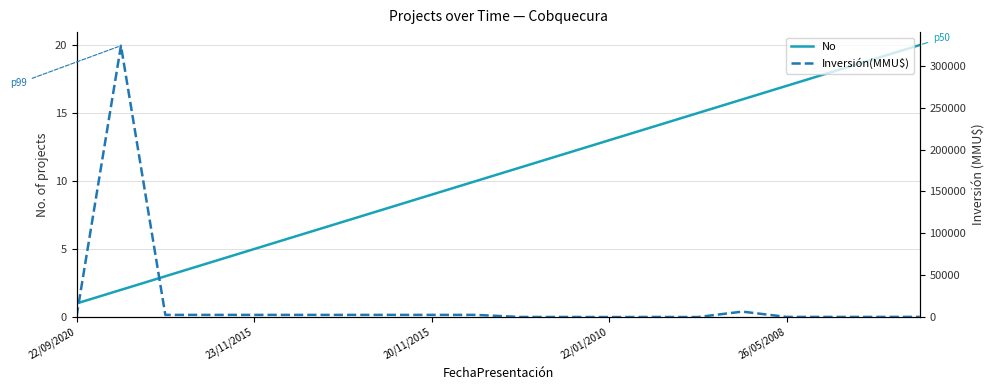

What are all the series names shown in the legend?

No, Inversión(MMU$)